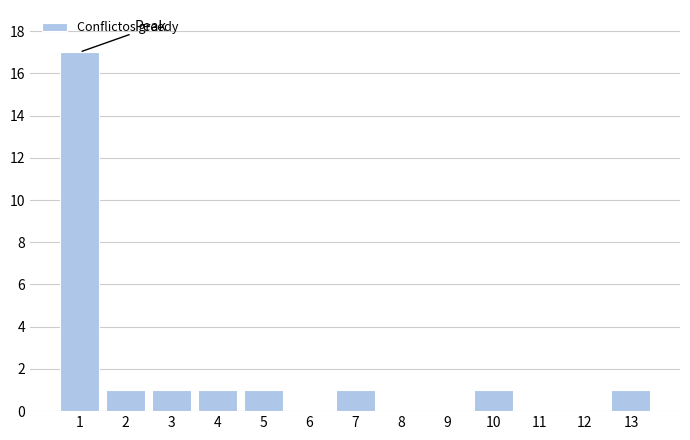

Reading left to right, list all the values displayed in this chart.

1=17	2=1	3=1	4=1	5=1	6=0	7=1	8=0	9=0	10=1	11=0	12=0	13=1